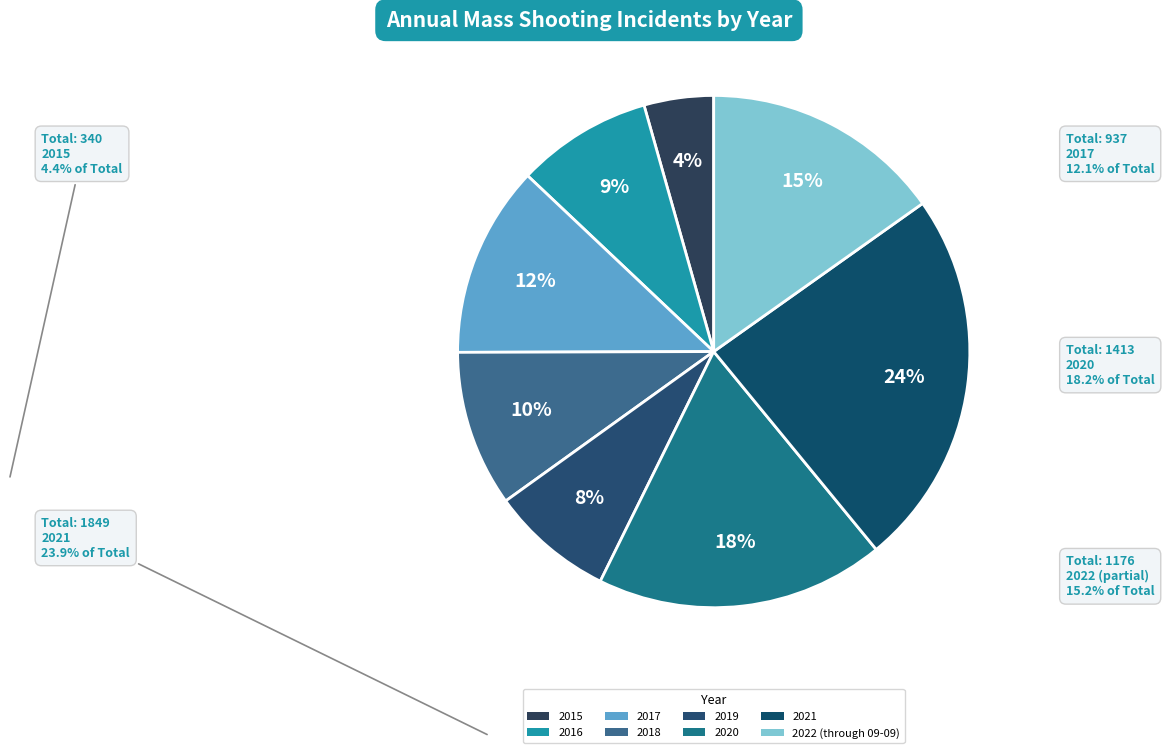

How many segments does this pie chart have?

8